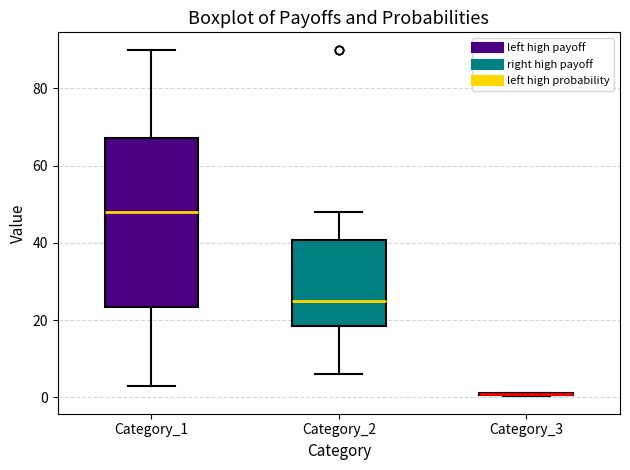

Where does the upper whisker of the box for Category_1 end on the y-axis? The values are not printed on the chart, so give them approximately, as read against the axis.

90